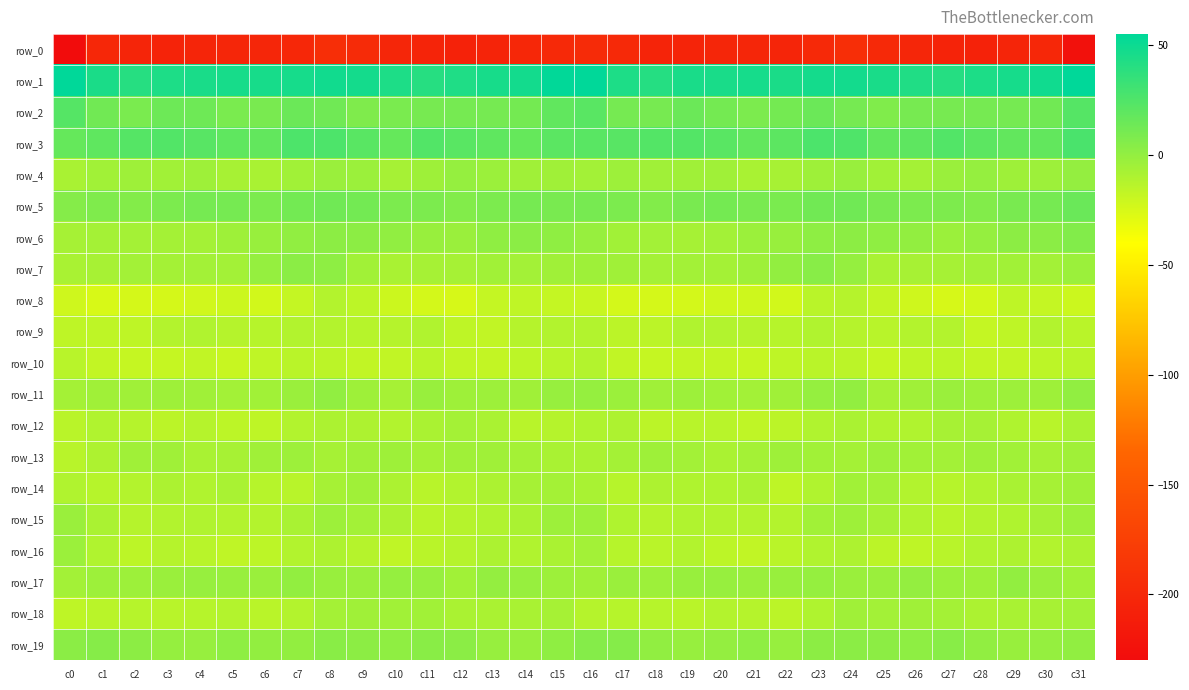

List the labels in order of row_12 value, smallest first.

c21, c6, c5, c3, c22, c18, c0, c19, c30, c20, c14, c4, c15, c2, c7, c10, c25, c1, c23, c26, c16, c29, c17, c9, c8, c24, c31, c11, c13, c27, c28, c12